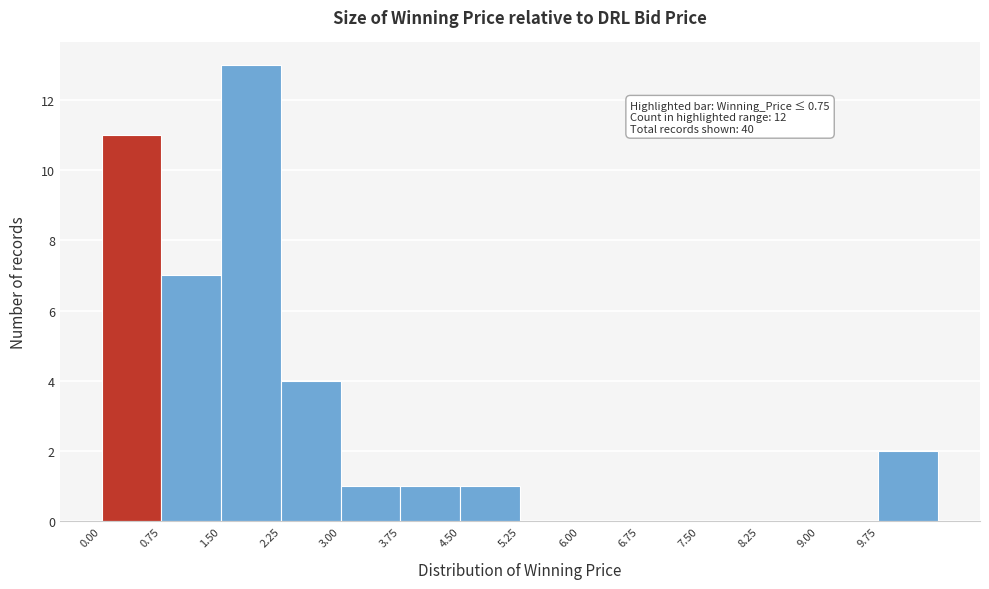

Which range on the x-axis has the tallest bar?

1.50 to 2.25